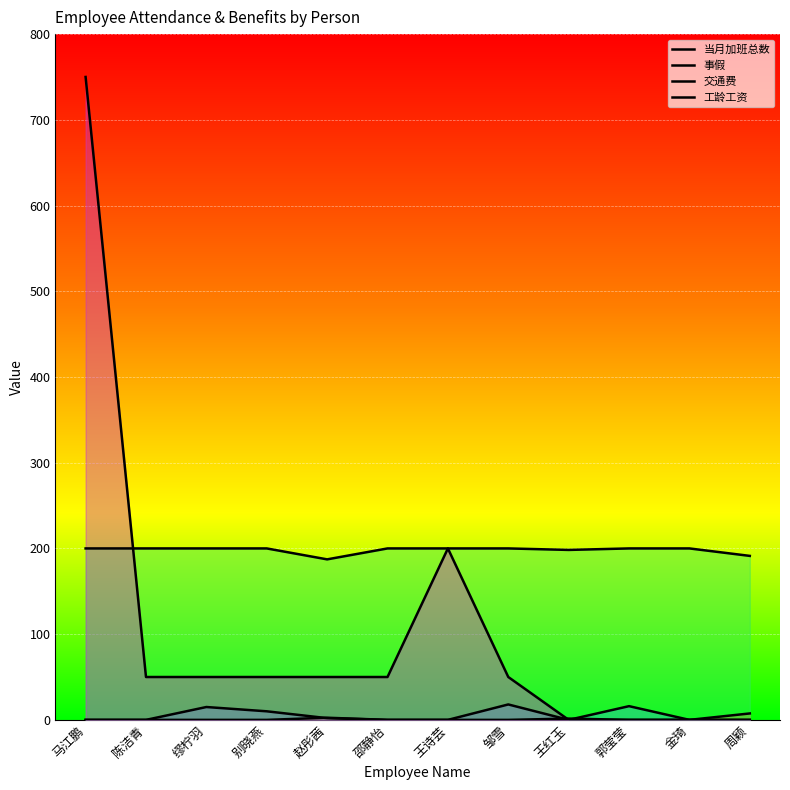

How many lines are shown in the chart?

4